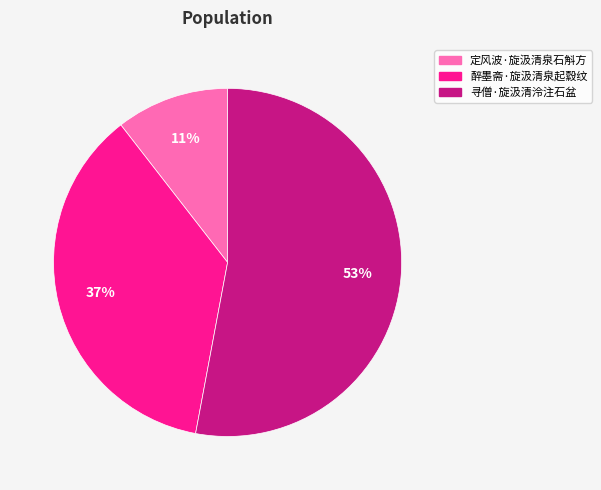

What is the largest slice in the pie chart?

寻僧·旋汲清泠注石盆